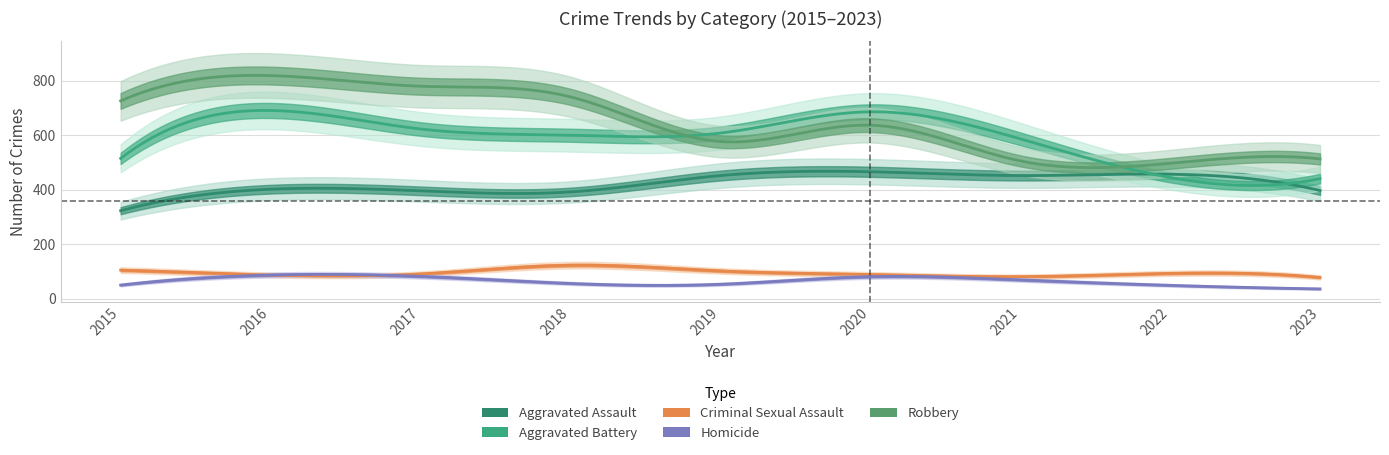

At which category does Criminal Sexual Assault reach its first local peak?

2018